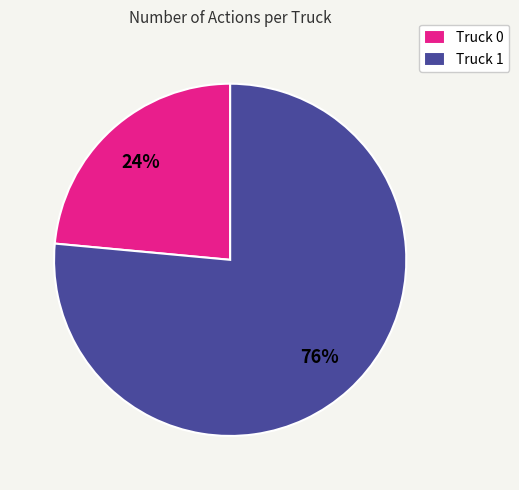

To the nearest percent, what is the combined percentage of Truck 1 and Truck 0?

100%